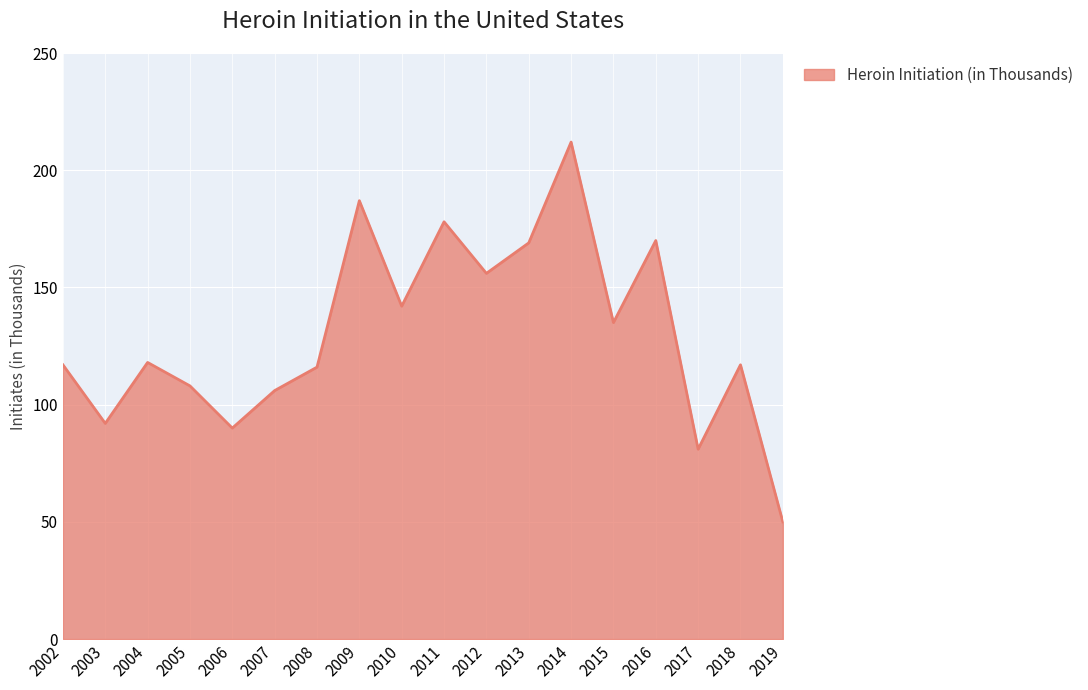

What is the smallest value displayed?

50